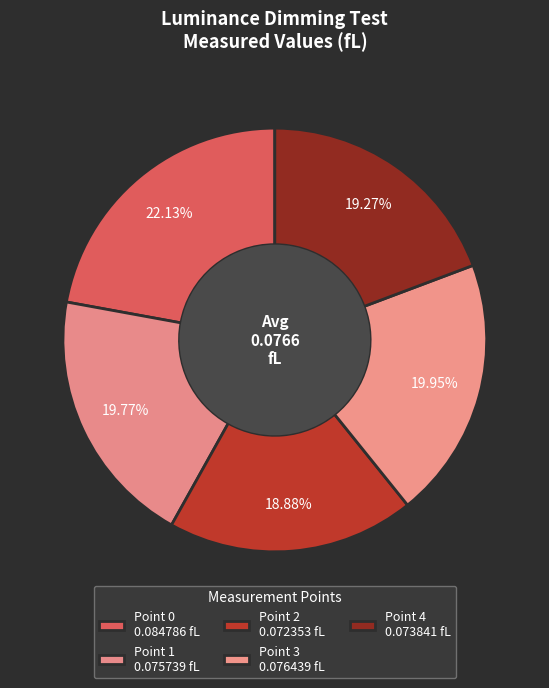

How many segments does this pie chart have?

5